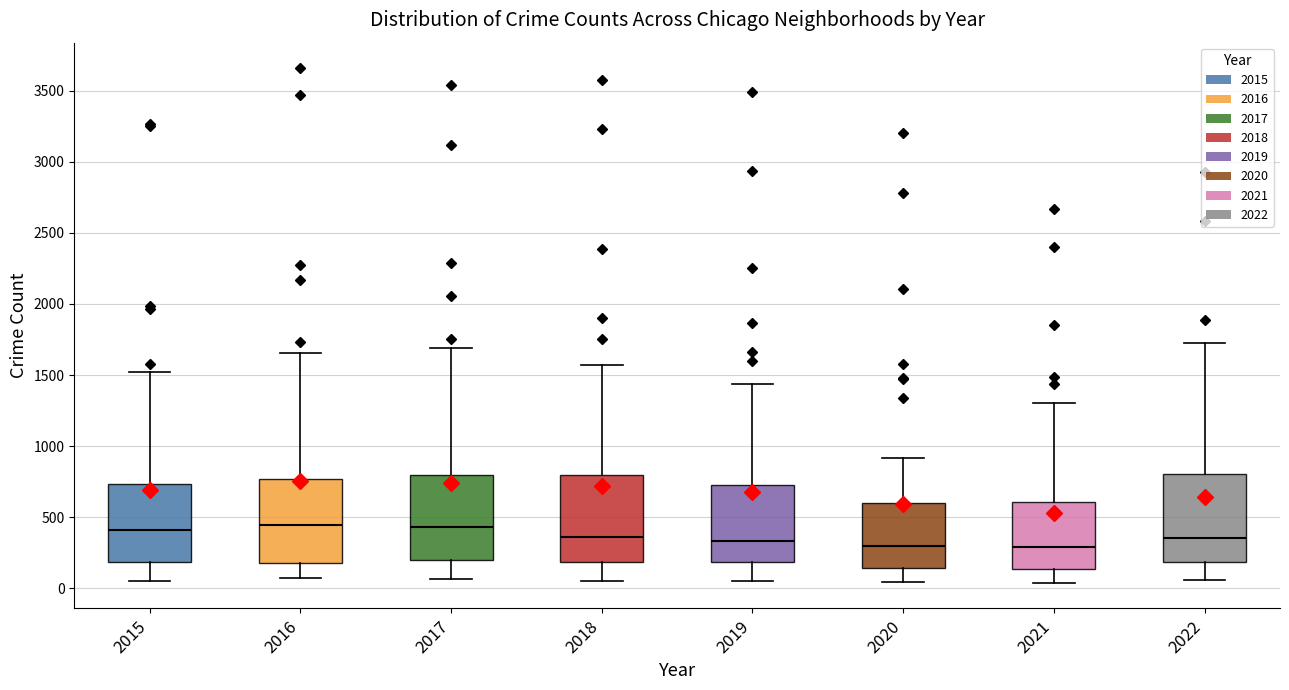

Where is the lower edge of the box at x = 2020 on the y-axis? The values are not printed on the chart, so give them approximately, as read against the axis.

150